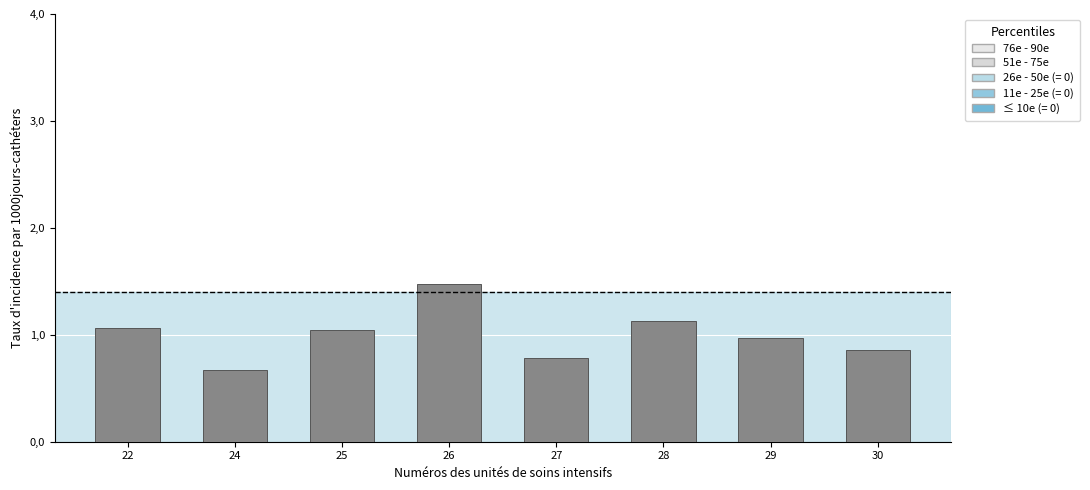

Which label corresponds to the smallest value in the chart?

24